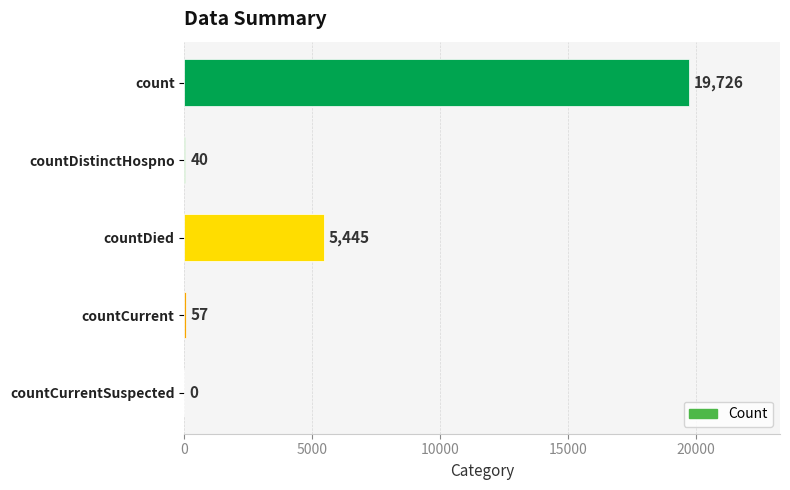

Reading top to bottom, what are all the values shown in this chart?

count=19726	countDistinctHospno=40	countDied=5445	countCurrent=57	countCurrentSuspected=0